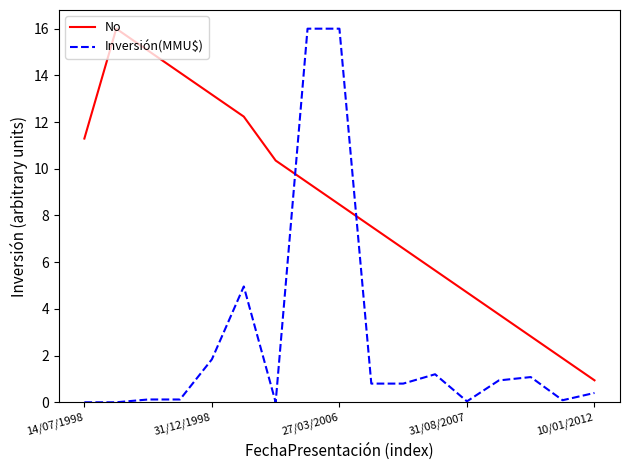

Which series has the largest total across all categories?

No